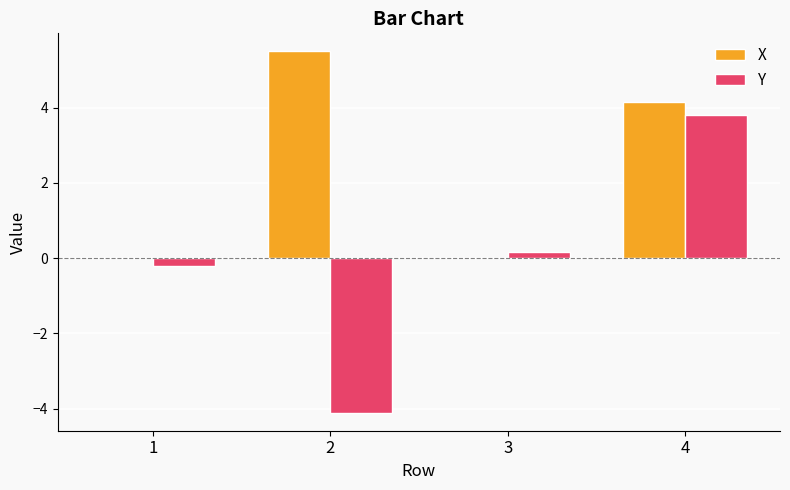

Does the chart contain stacked bars?

No